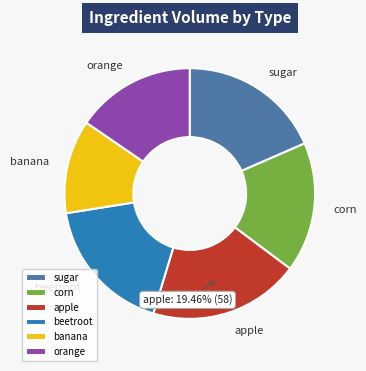

Count the number of slices in the pie.

6